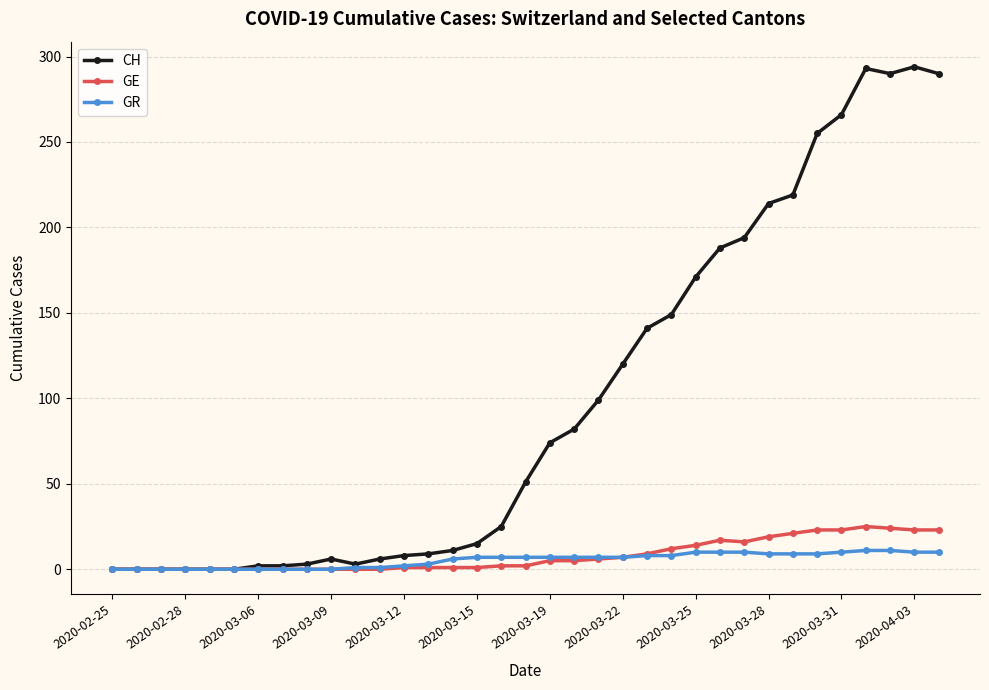

Rank the series by their maximum value, from highest to lowest.

CH, GE, GR